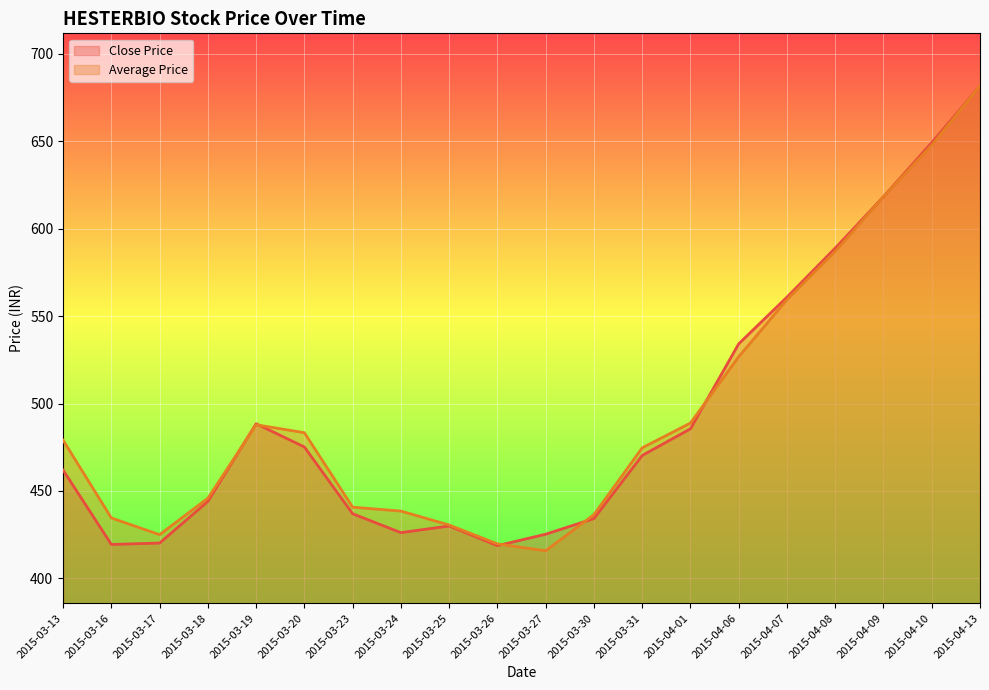

List the labels in order of Average Price value, smallest first.

2015-03-27, 2015-03-26, 2015-03-17, 2015-03-25, 2015-03-16, 2015-03-30, 2015-03-24, 2015-03-23, 2015-03-18, 2015-03-31, 2015-03-13, 2015-03-20, 2015-03-19, 2015-04-01, 2015-04-06, 2015-04-07, 2015-04-08, 2015-04-09, 2015-04-10, 2015-04-13